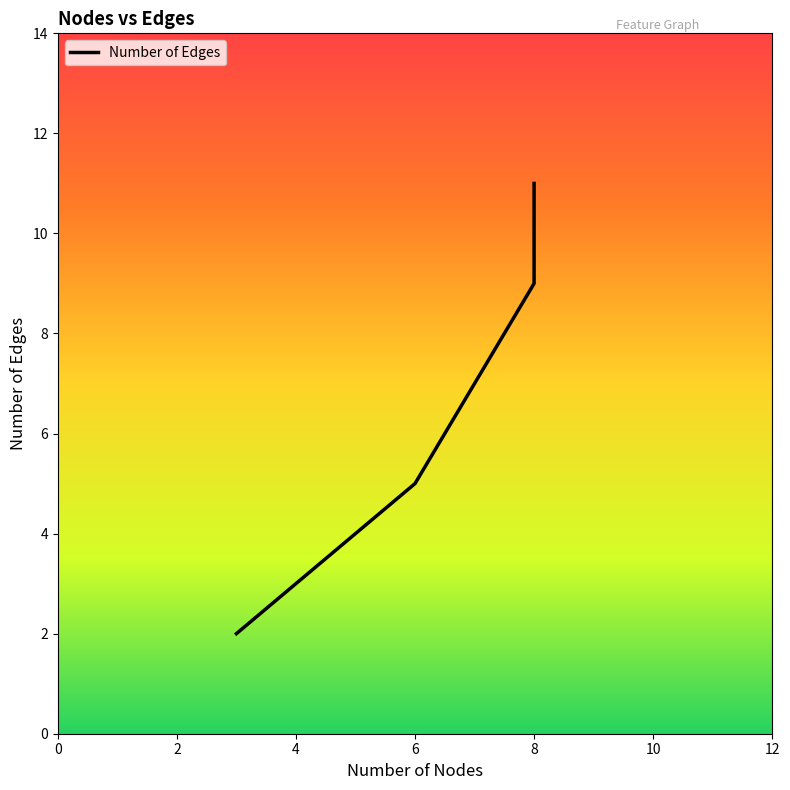

What is the greatest value displayed?

11